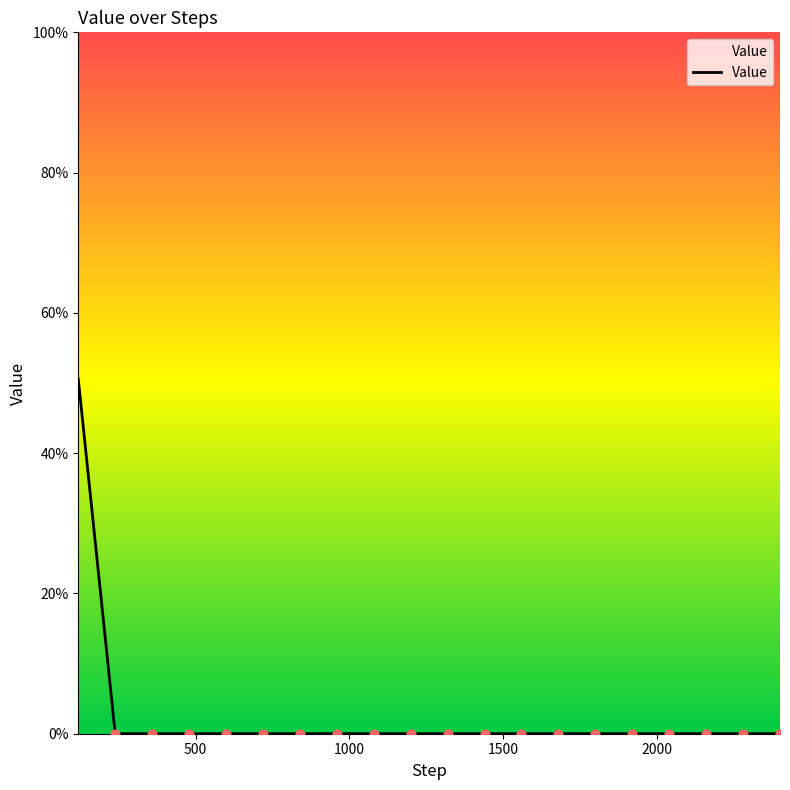

What is the maximum value shown in the chart?

50.6